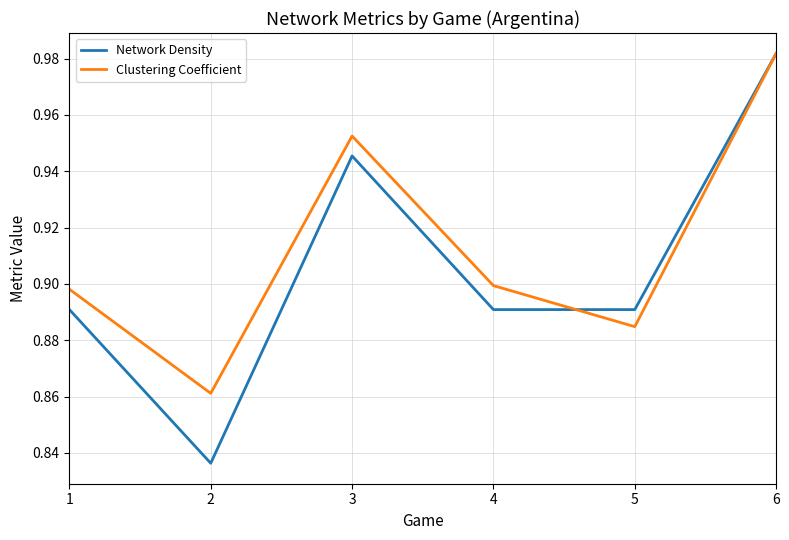

True or false: Network Density has a value of 0.9 at 5.

True